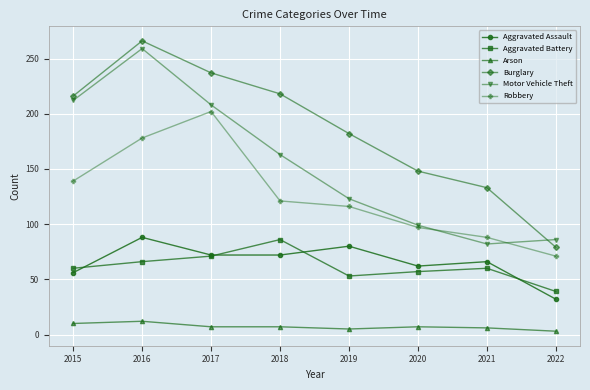

Rank the series at 2018 from highest to lowest value.

Burglary, Motor Vehicle Theft, Robbery, Aggravated Battery, Aggravated Assault, Arson